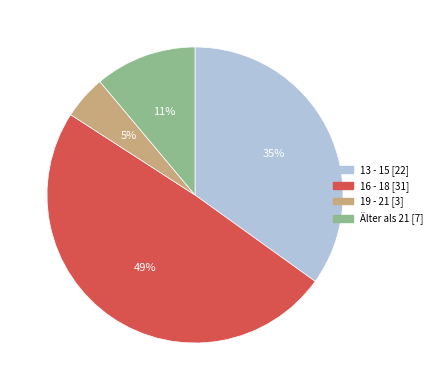

Is there any slice that represents more than half of the pie?

No